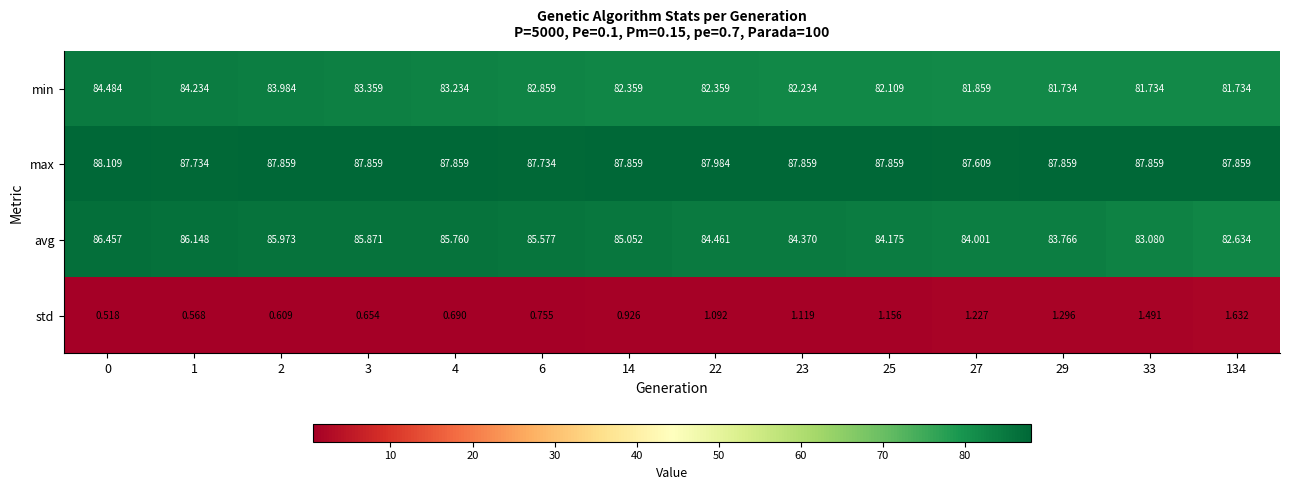

Is the value of max at 25 greater than the value of min at 25?

Yes